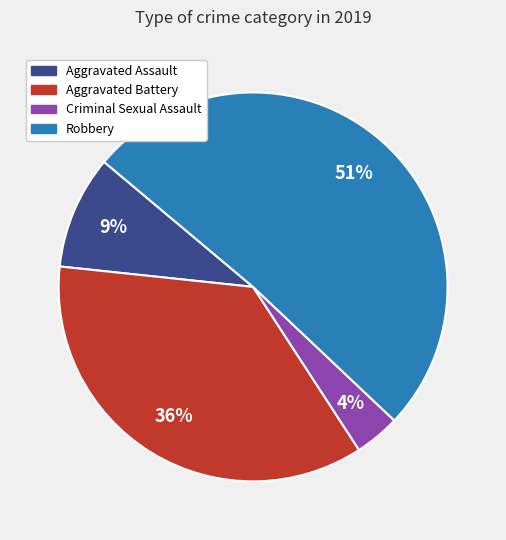

Is there a majority slice in this chart?

Yes